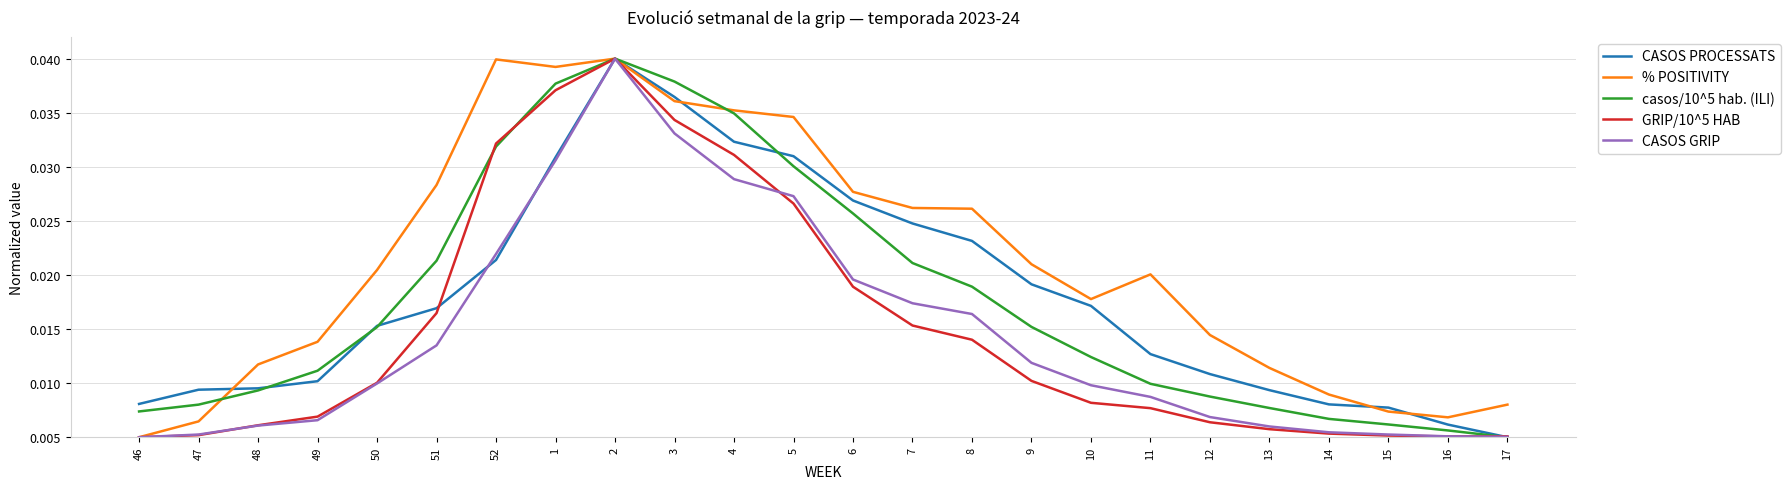

Which category has the lowest value in the CASOS PROCESSATS series?

17